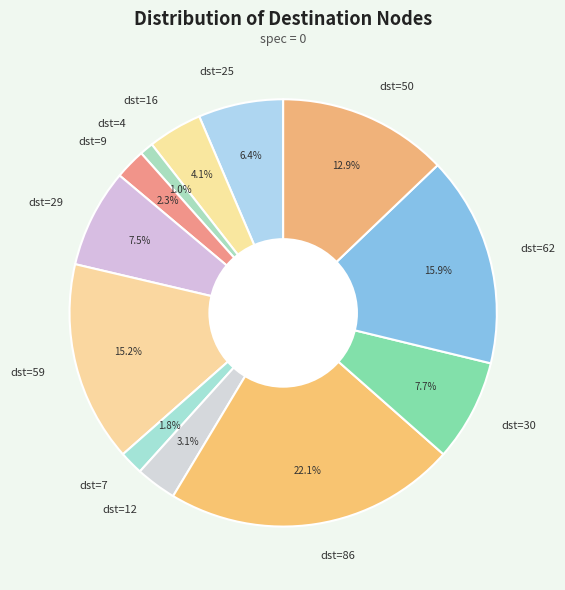

Is there any slice that represents more than half of the pie?

No